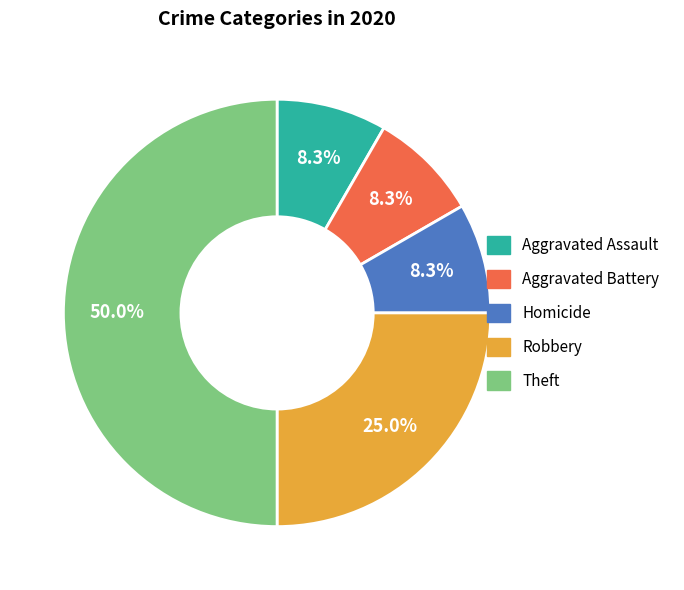

What percentage is the Homicide slice, to the nearest percent?

8%